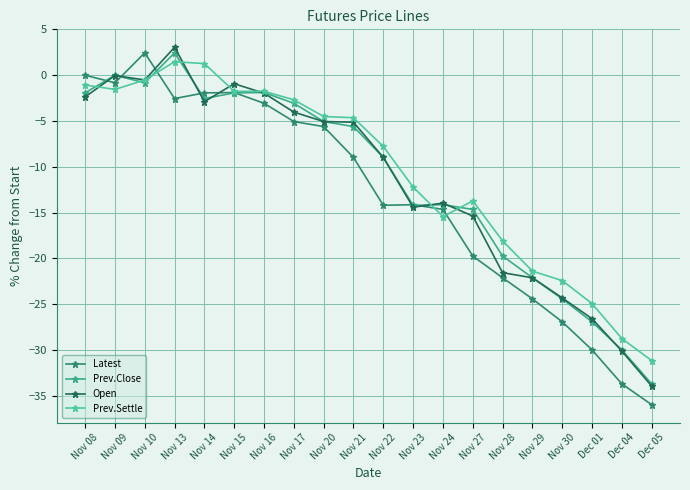

Read the Open value at Nov 21.

-5.1